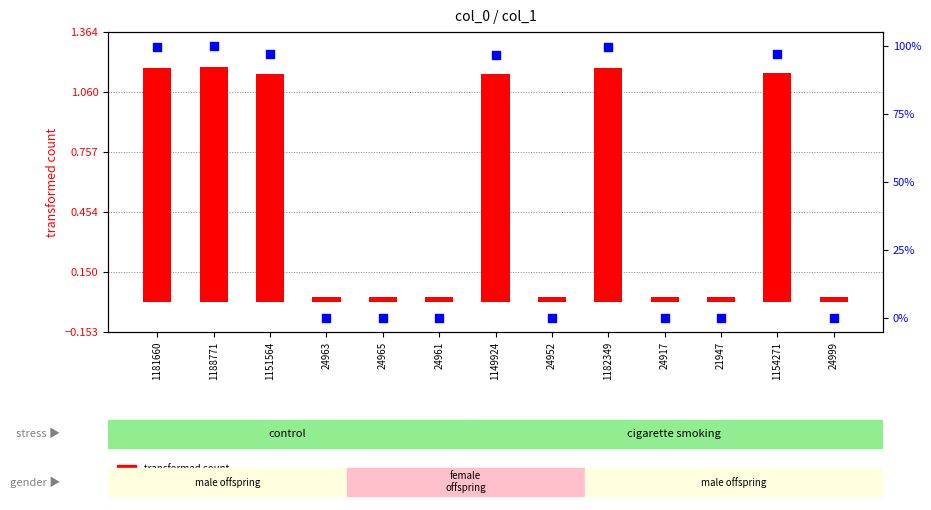

At which category is the sum across all series the highest?

1188771